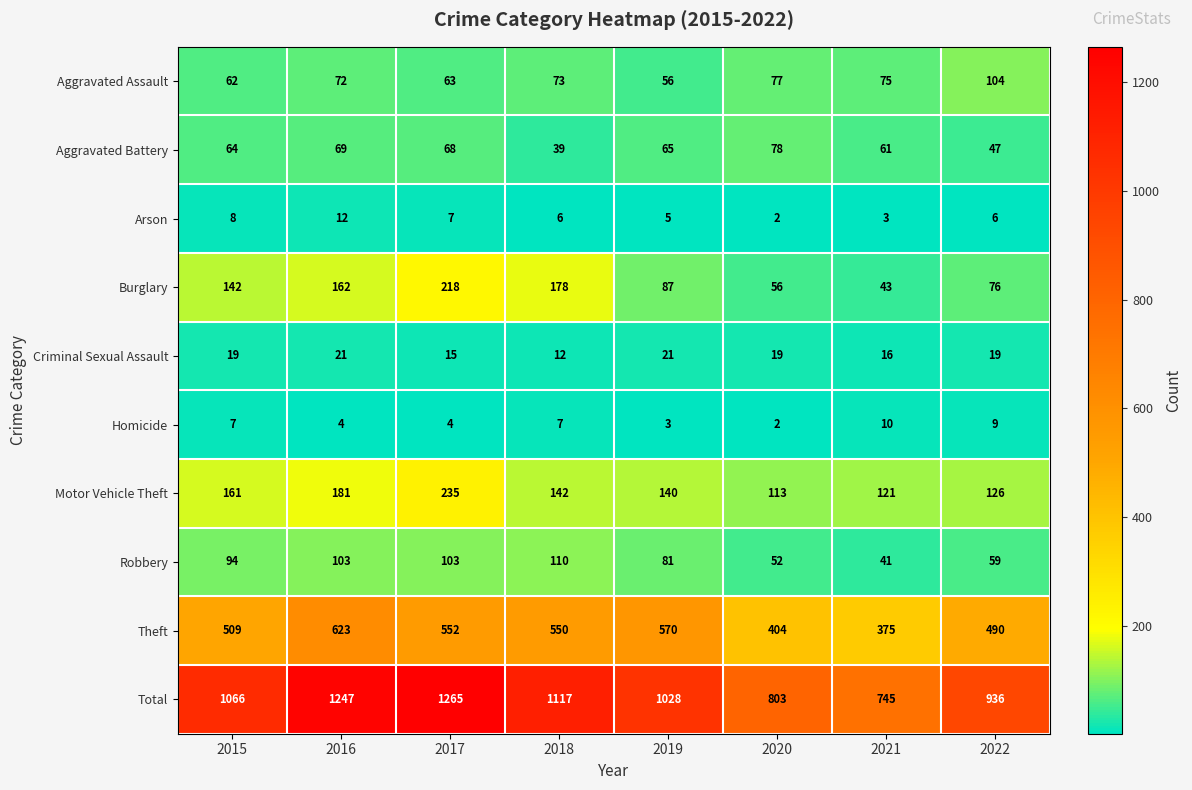

What is the difference between the Burglary values at 2020 and 2021?

13